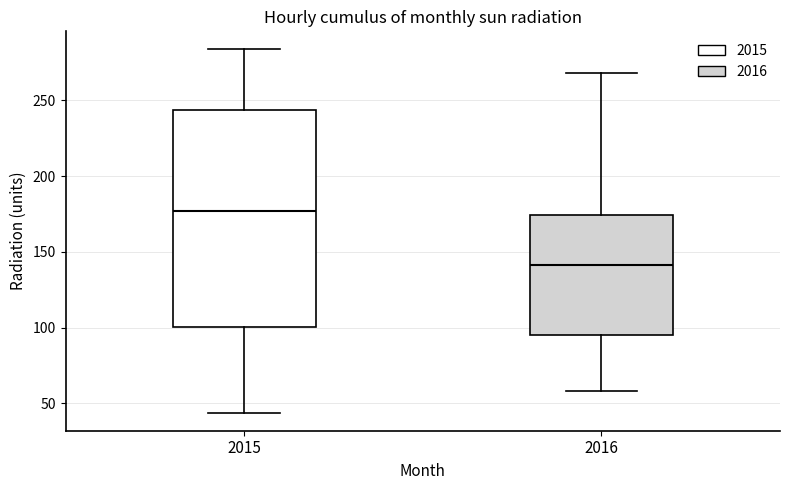

Comparing the boxes themselves (not the whiskers), which one is the tallest?

2015